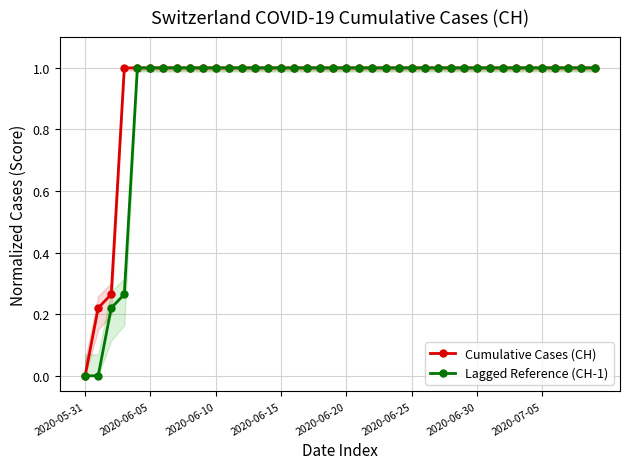

The Cumulative Cases (CH) series shows 0.6 at 2020-06-25. True or false?

False